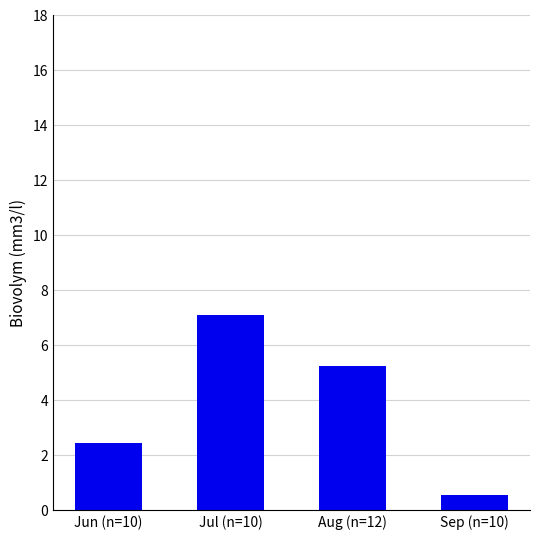

Is it true that the value at Jun (n=10) is 2.5?

True